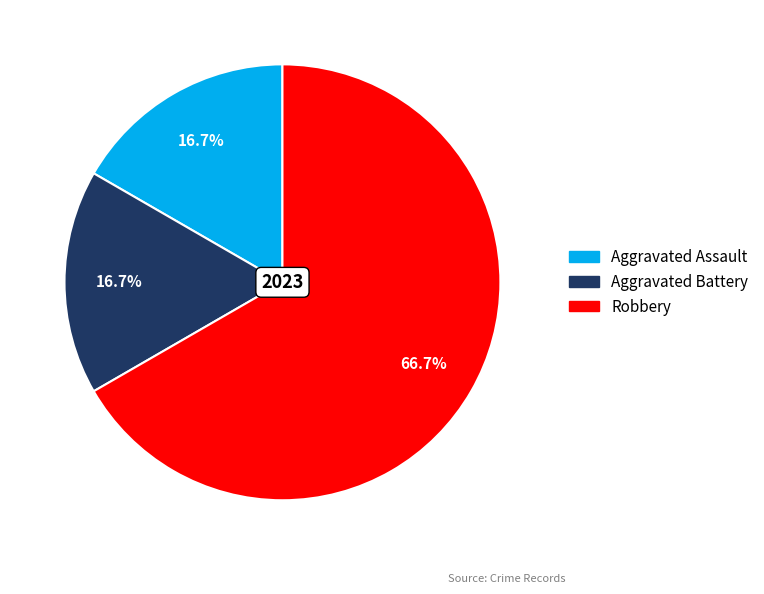

To the nearest percent, what percentage of the pie is Aggravated Battery?

17%